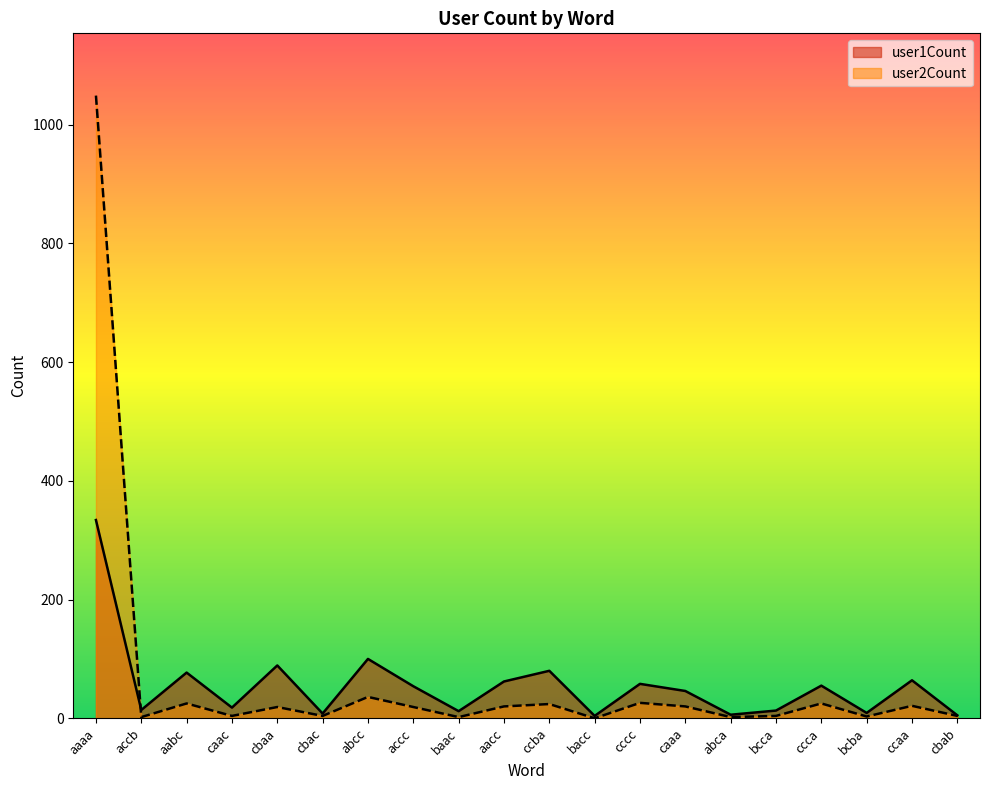

What position from the right is bcca?

5